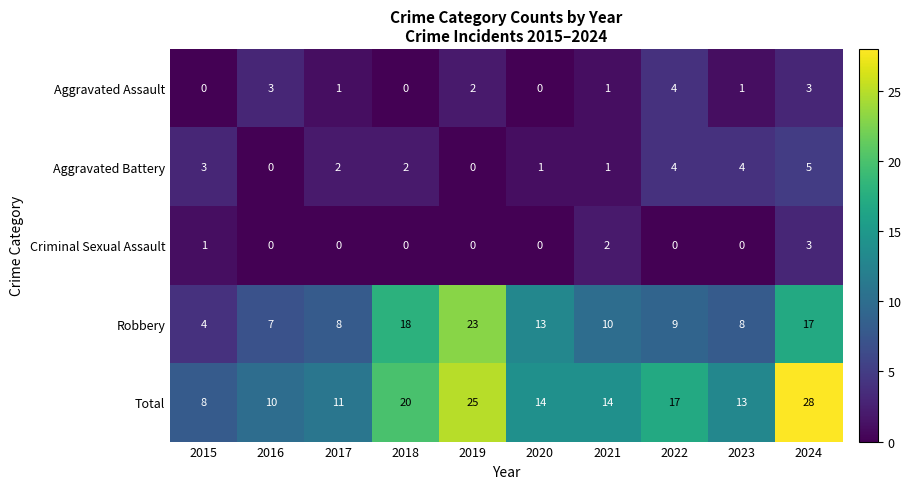

Count the Aggravated Assault values in the range 0 to 3.

9